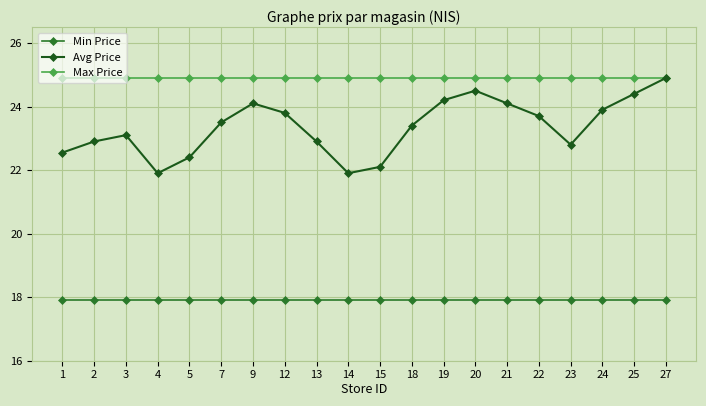

How many values in the Avg Price series exceed 23?

12